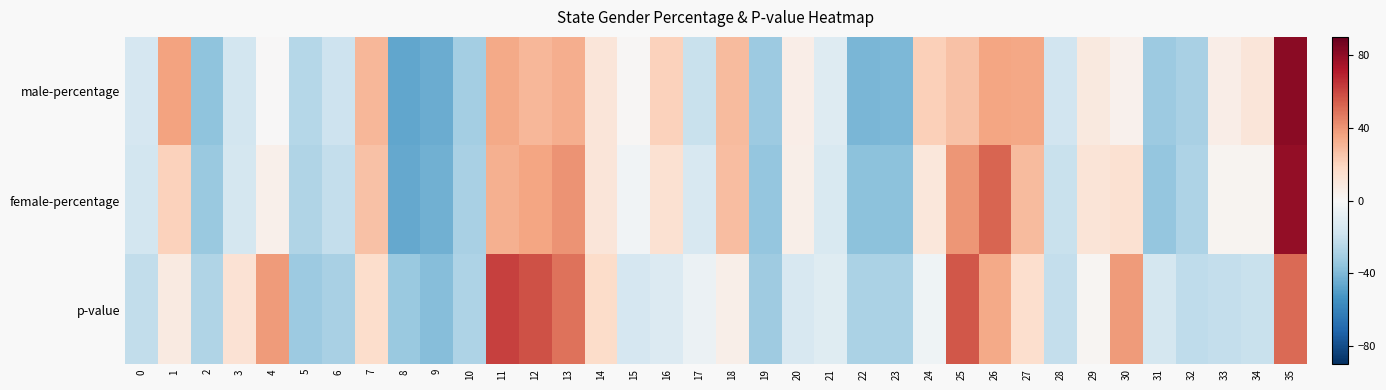

Rank the series at 27 from lowest to highest value.

p-value, female-percentage, male-percentage